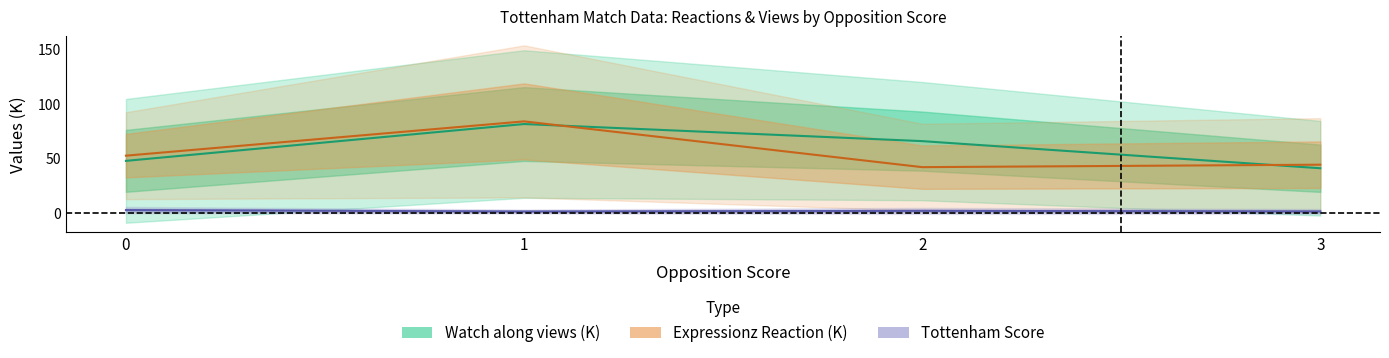

How many values in Tottenham Score are above zero?

17